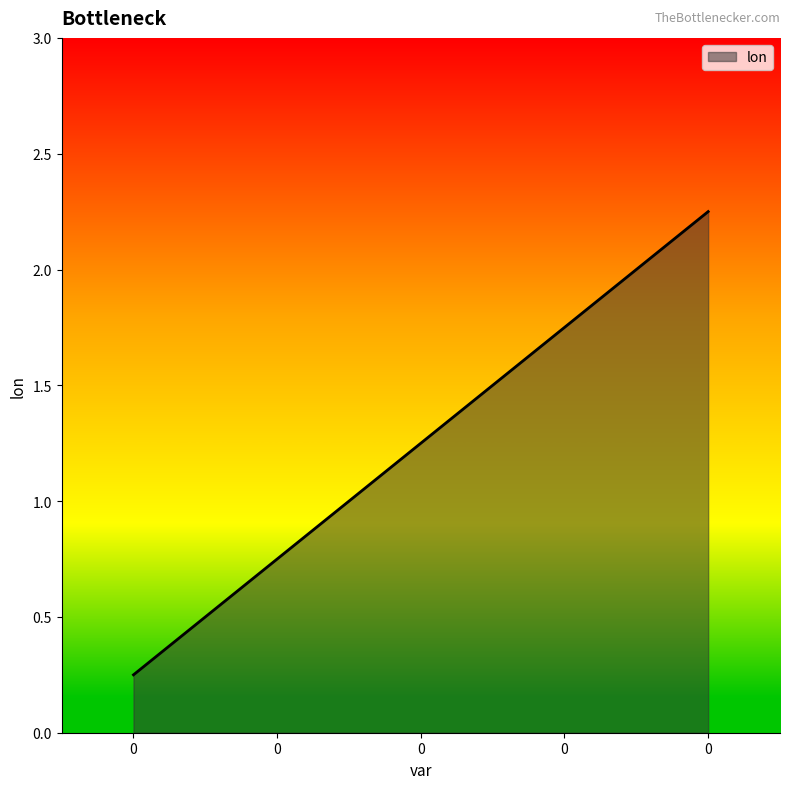

Reading left to right, list all the values displayed in this chart.

0=0.2	0=0.8	0=1.2	0=1.8	0=2.2